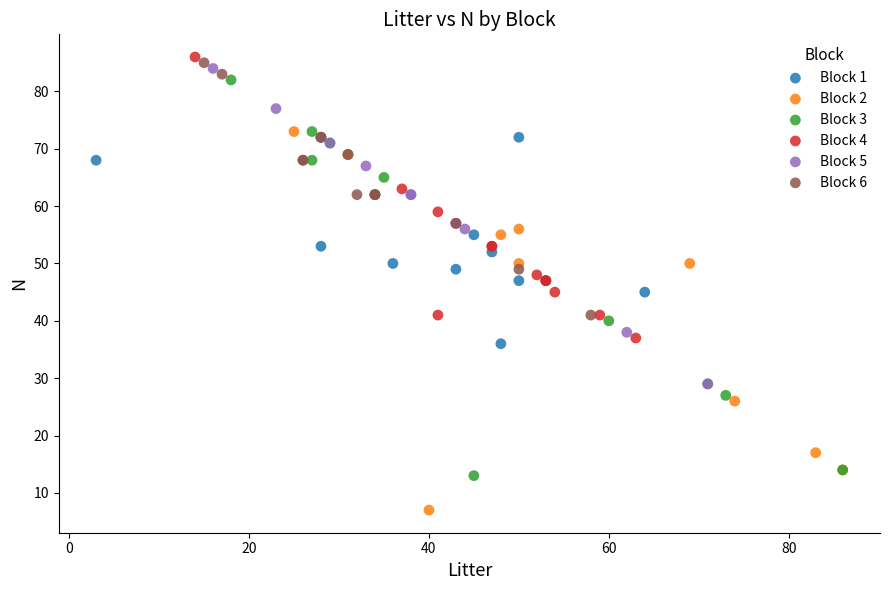

Which series reaches the minimum Y coordinate?

Block 2